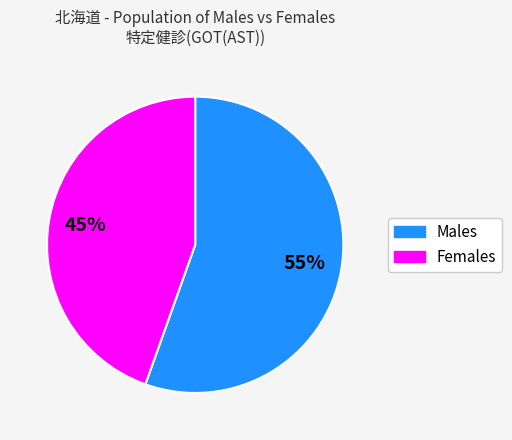

To the nearest percent, what is the average slice percentage?

50%